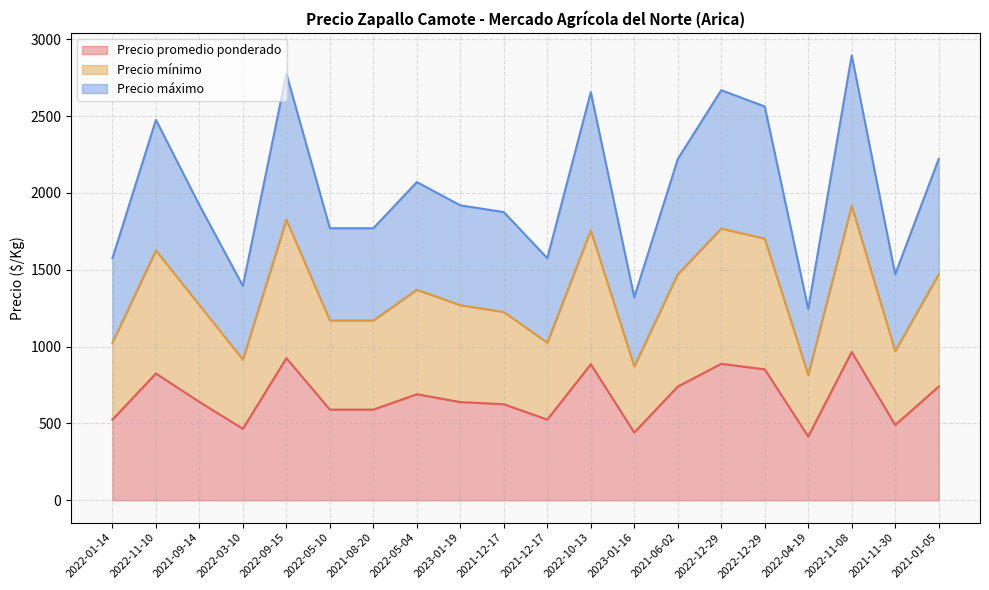

Between 2022-11-08 and 2022-10-13, which is larger?

2022-11-08